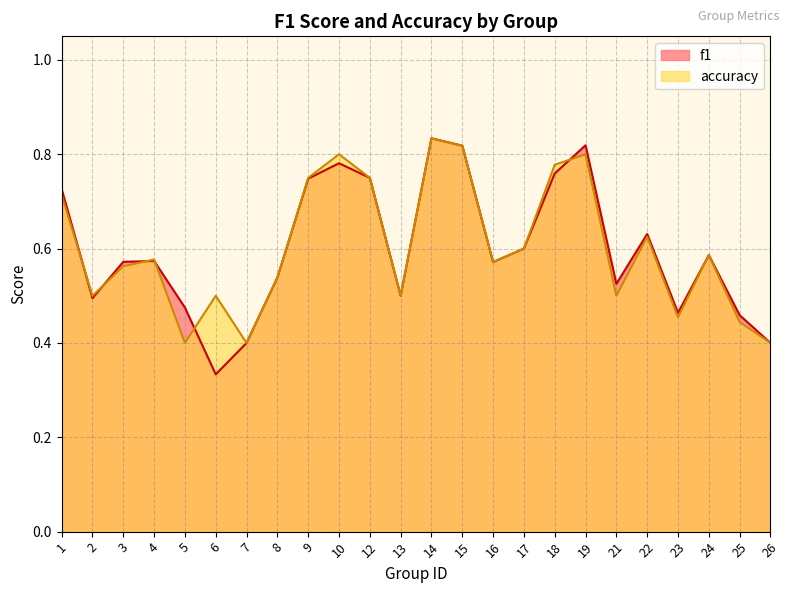

What is the sum of the f1 values at 12 and 15?

1.6